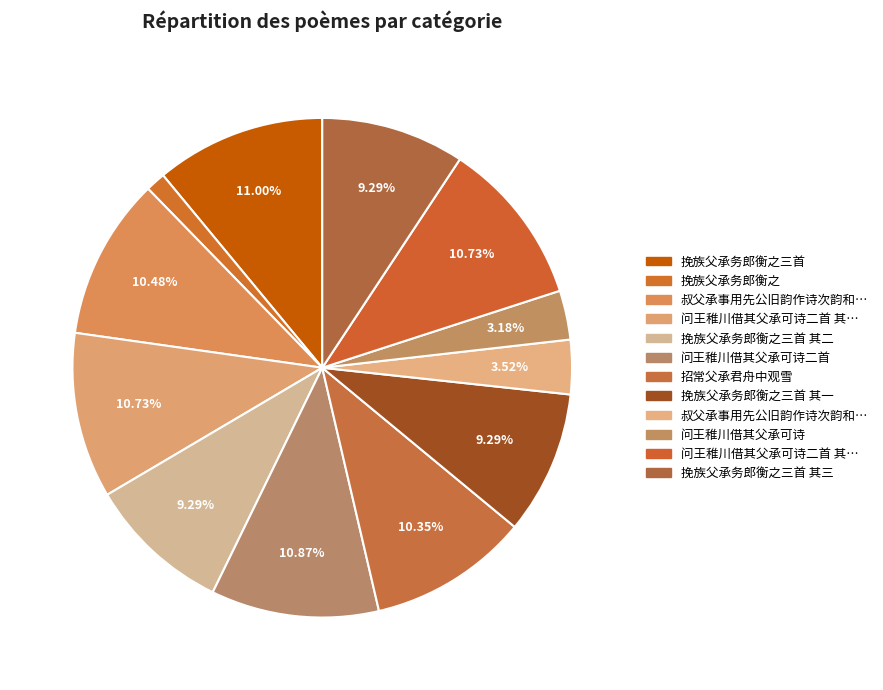

How many slices are in this pie chart?

12